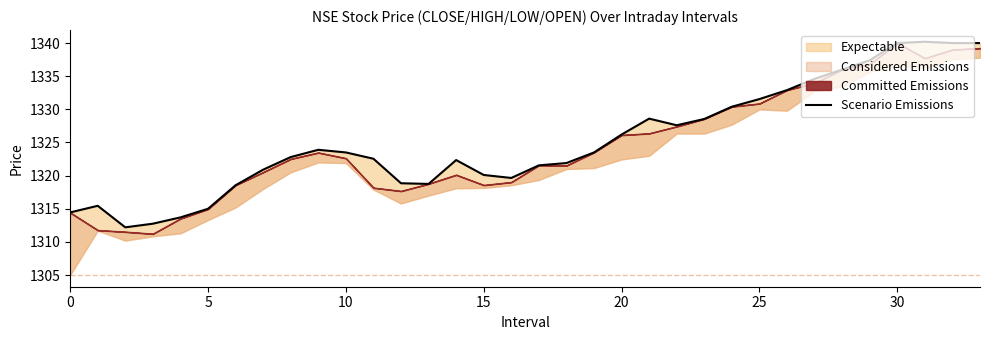

What is the greatest value displayed?

1340.2